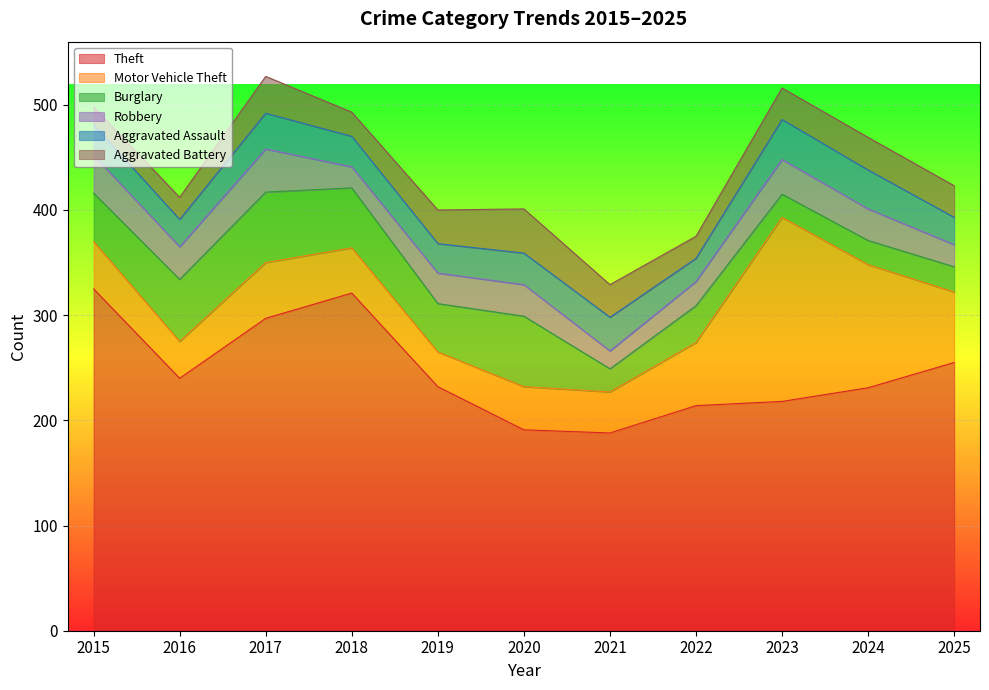

What is the minimum value shown in the chart?

17